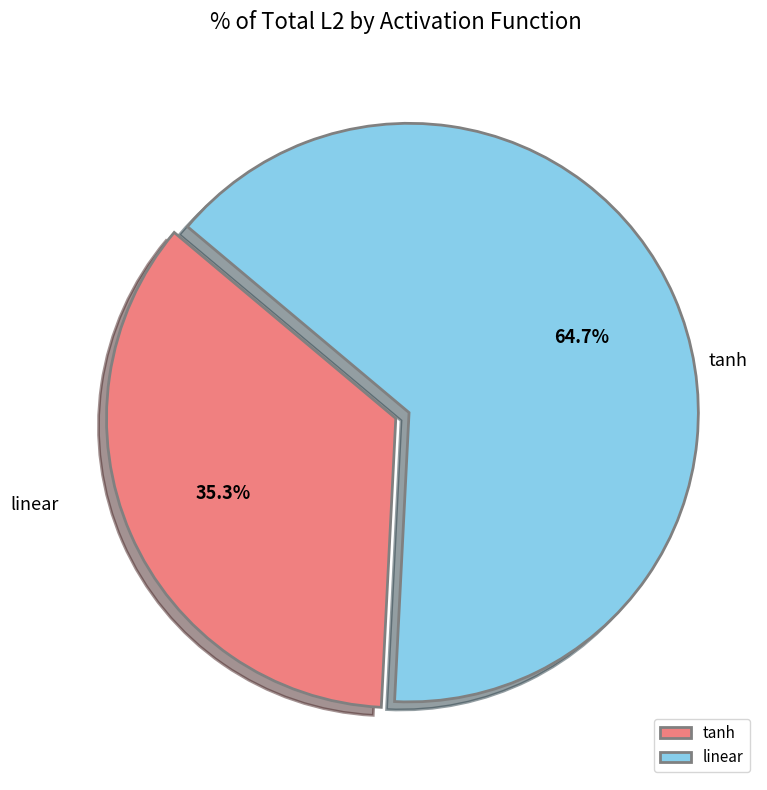

Count the number of slices in the pie.

2